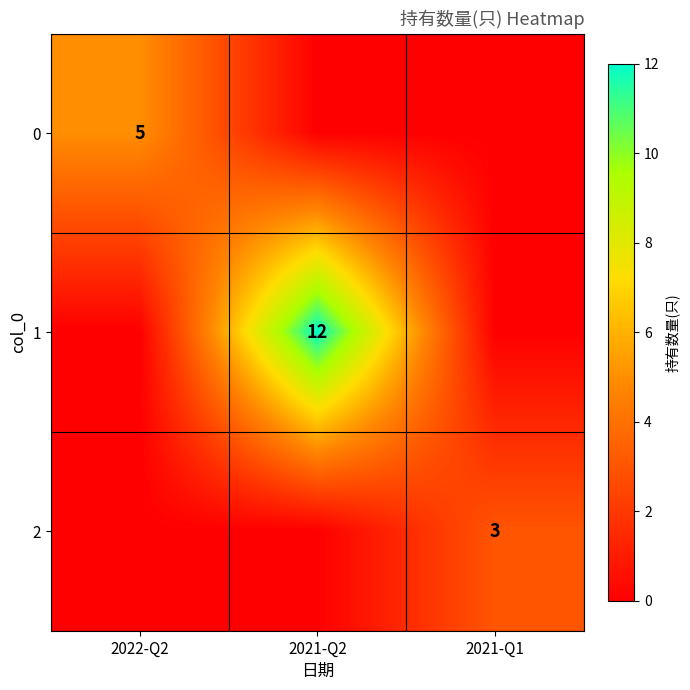

Is it true that 0 equals 5 at 2022-Q2?

True